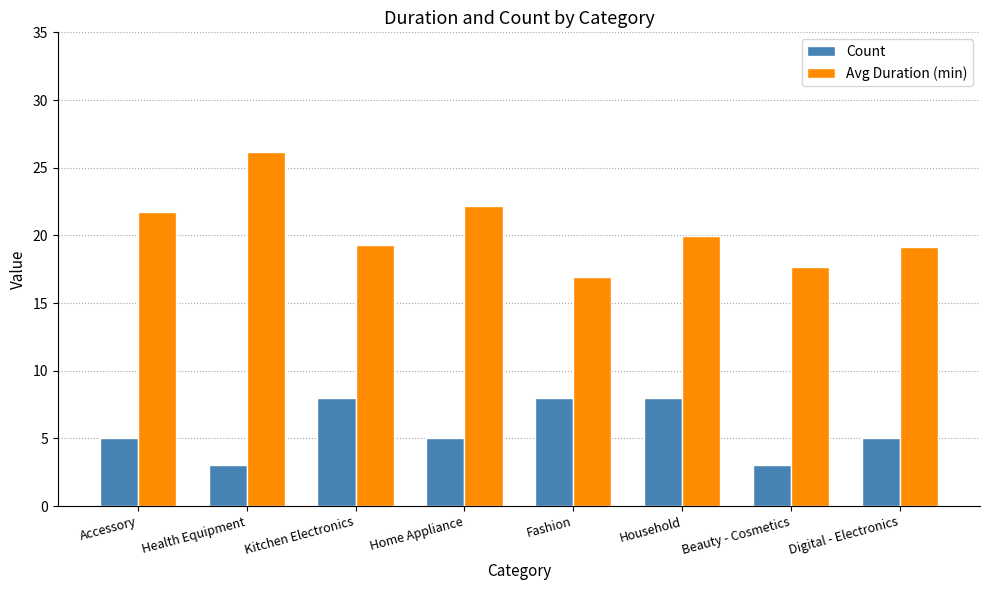

What is the difference between the maximum and minimum values in the Count series?

5.0